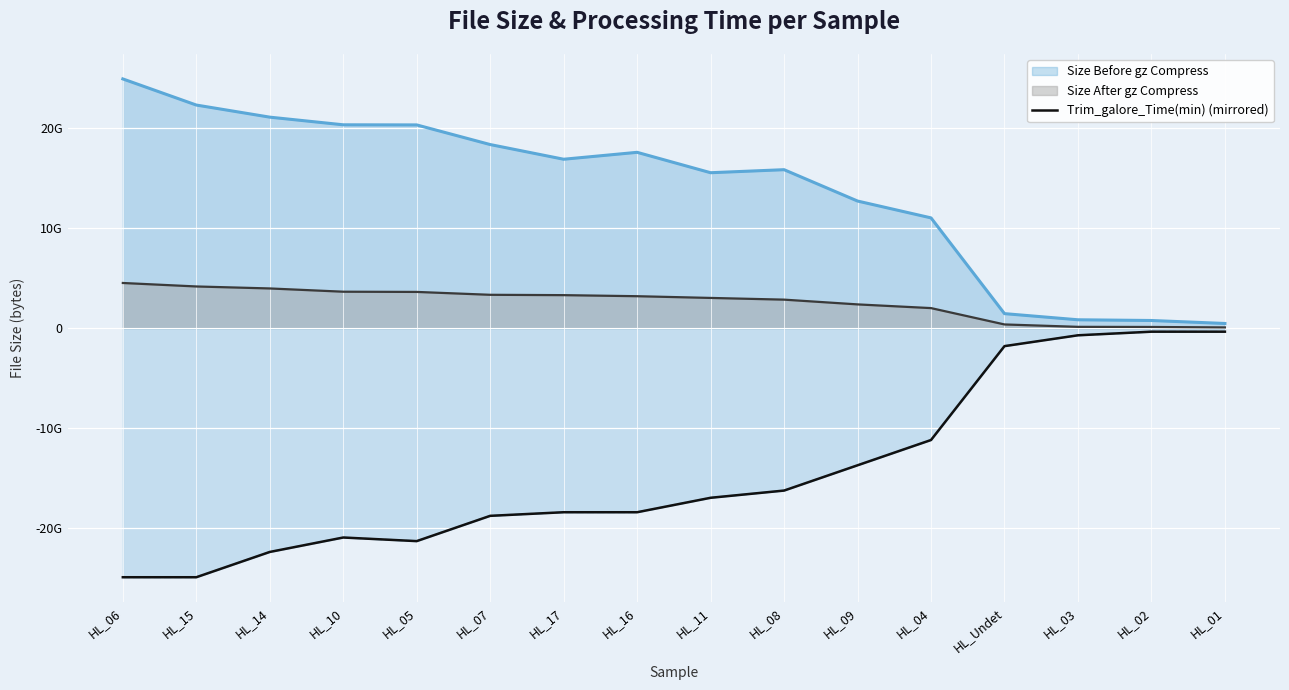

Where does the data first go above -16990809321?

HL_08